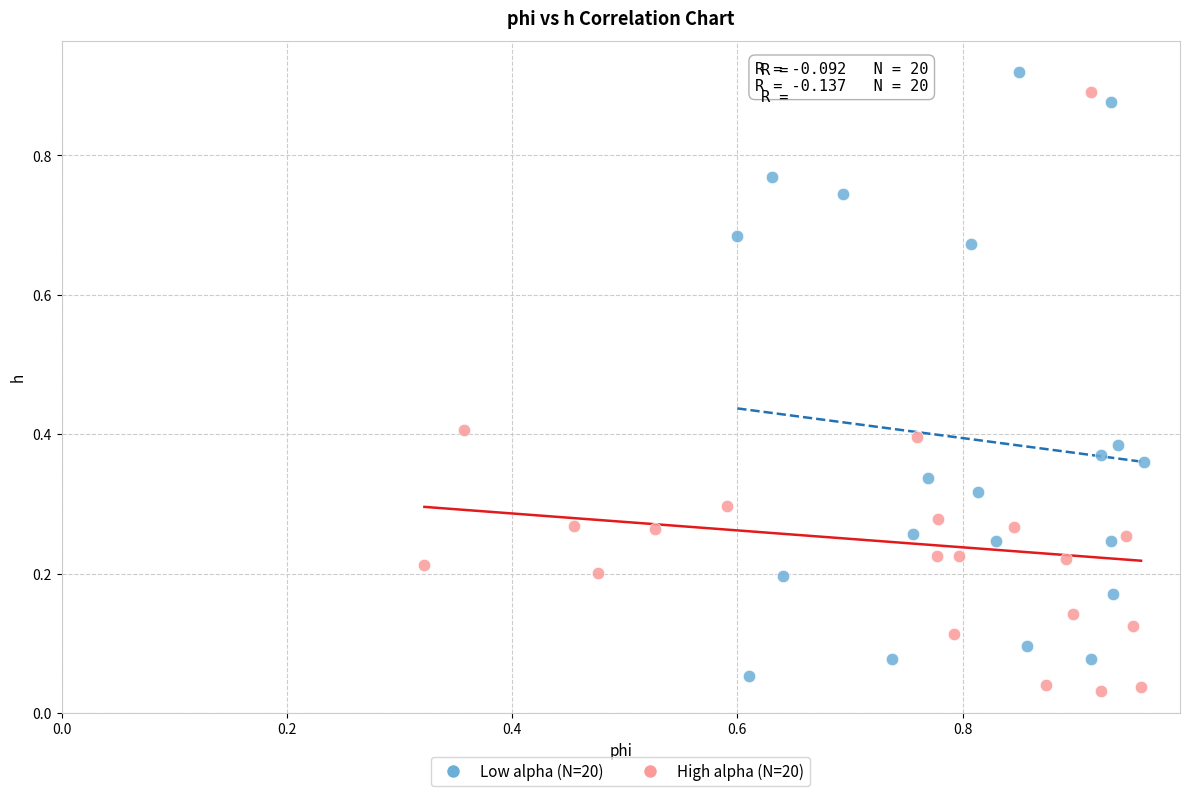

Which series reaches the minimum Y coordinate?

High alpha (N=20)